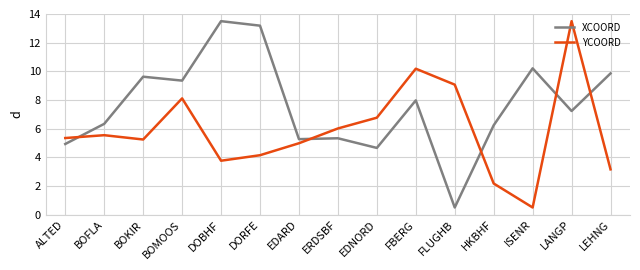

Reading right to left, extract all data points from this chart.

XCOORD: 9.9	7.2	10.2	6.2	0.5	8.0	4.7	5.3	5.3	13.2	13.5	9.4	9.6	6.3	4.9
YCOORD: 3.2	13.5	0.5	2.2	9.1	10.2	6.8	6.0	5.0	4.1	3.8	8.1	5.2	5.5	5.3